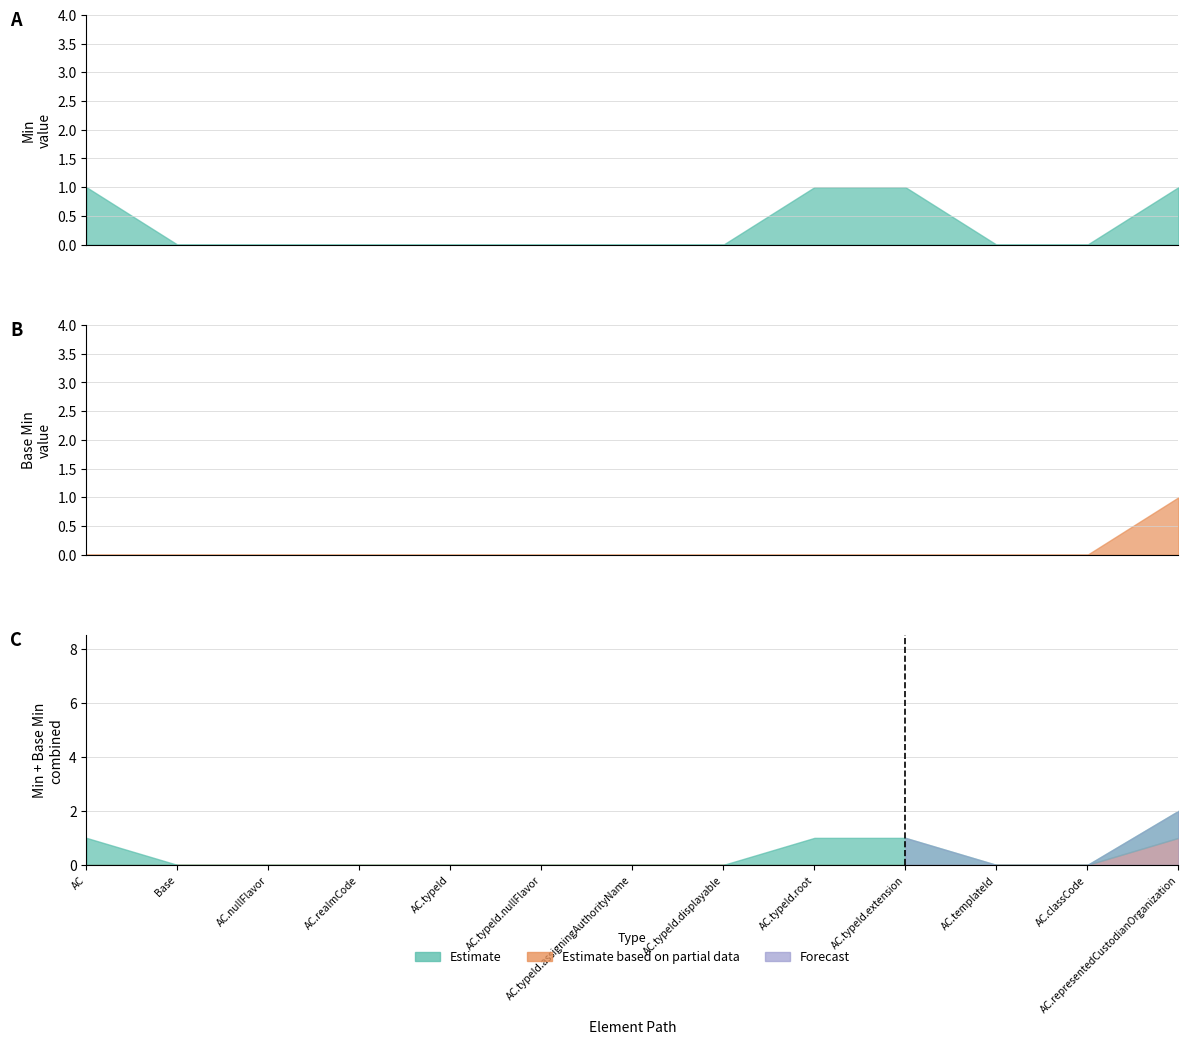

True or false: Base Min has more than 2 points higher than both neighbors.

False